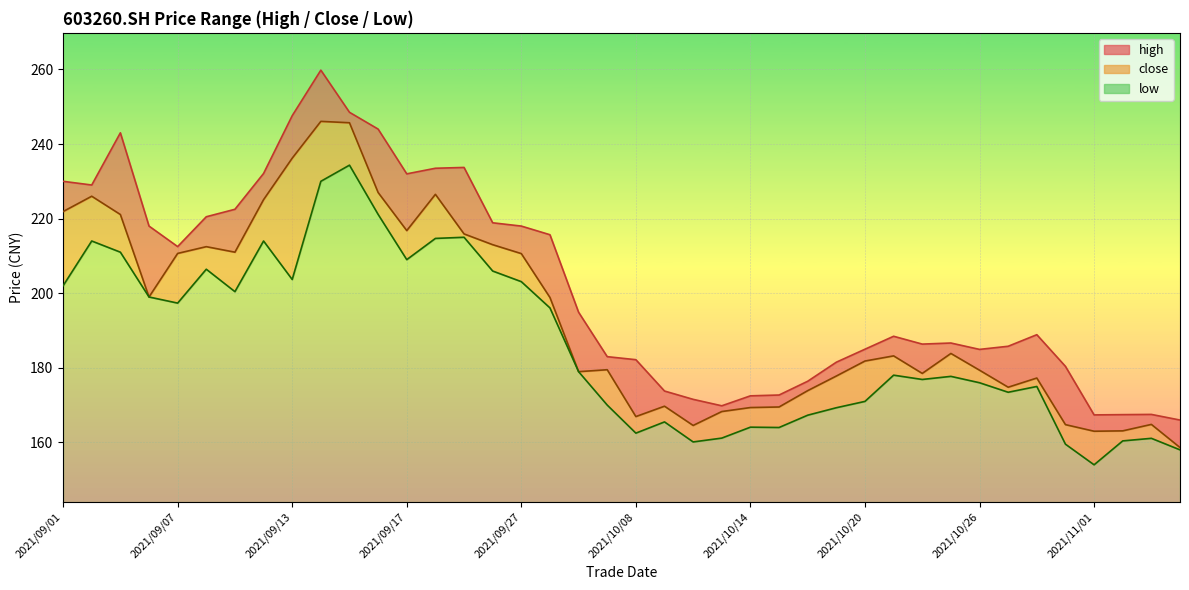

What is the maximum value shown in the chart?

259.8